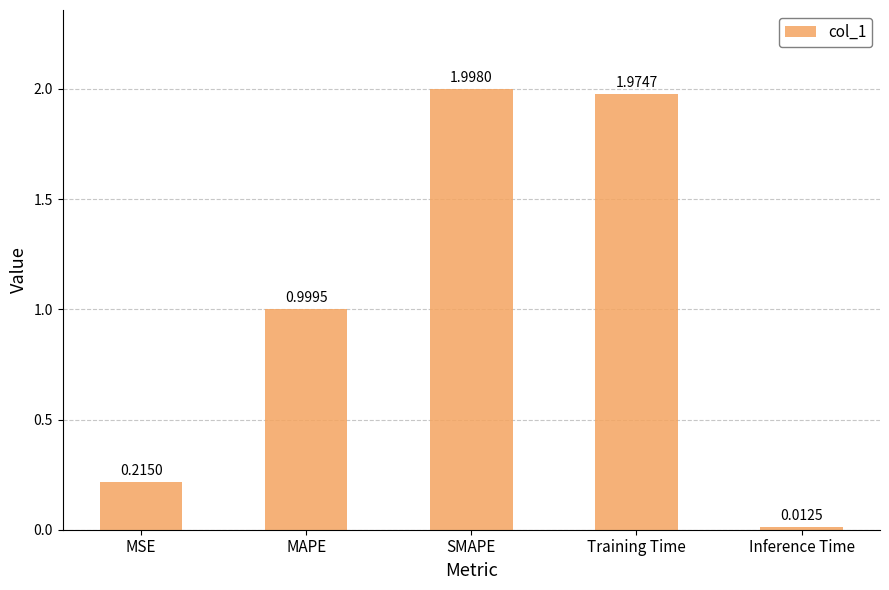

Rank the categories by value from lowest to highest.

Inference Time, MSE, MAPE, Training Time, SMAPE